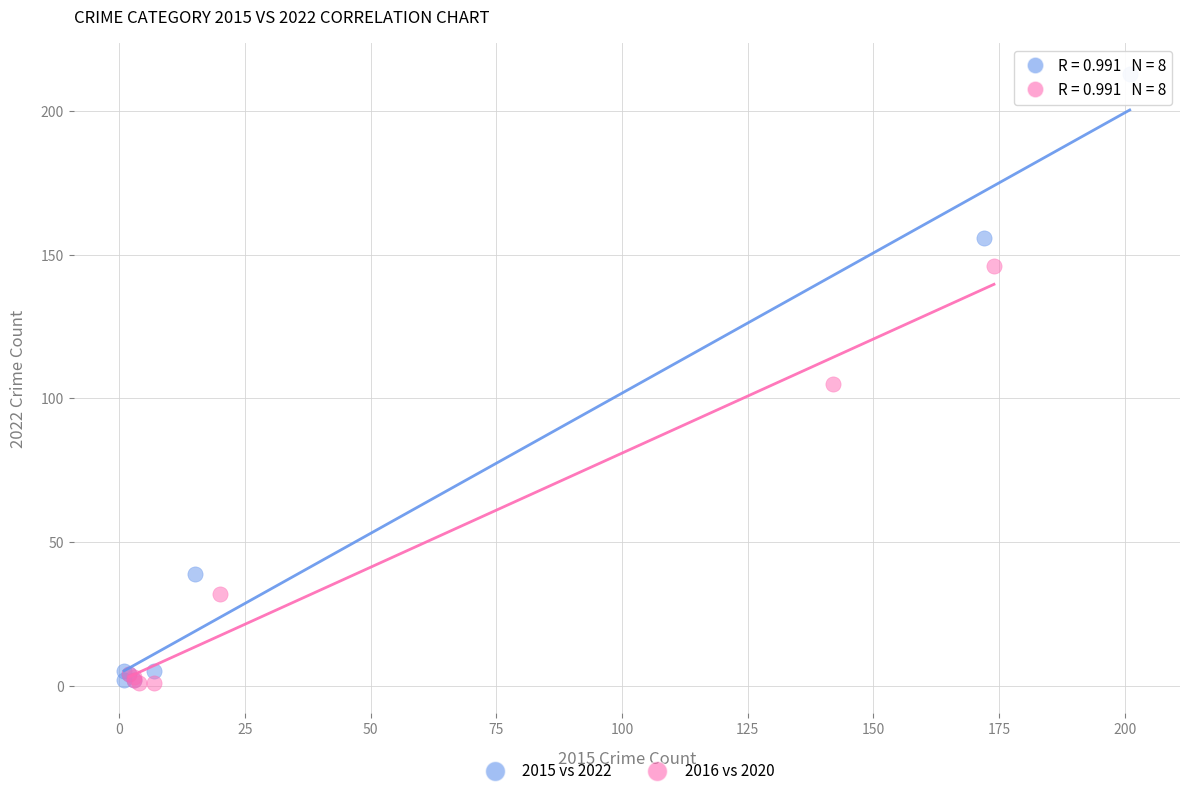

Which series contains the highest Y value?

2015 vs 2022